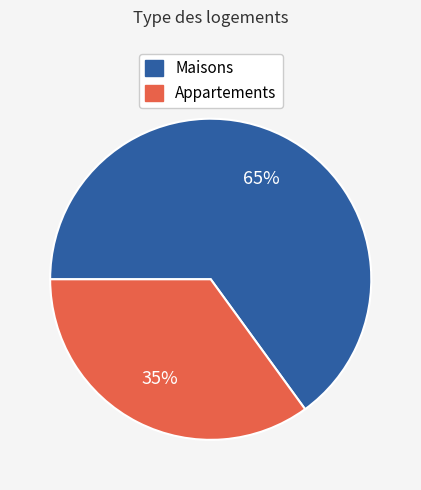

To the nearest percent, what is the average slice percentage?

50%